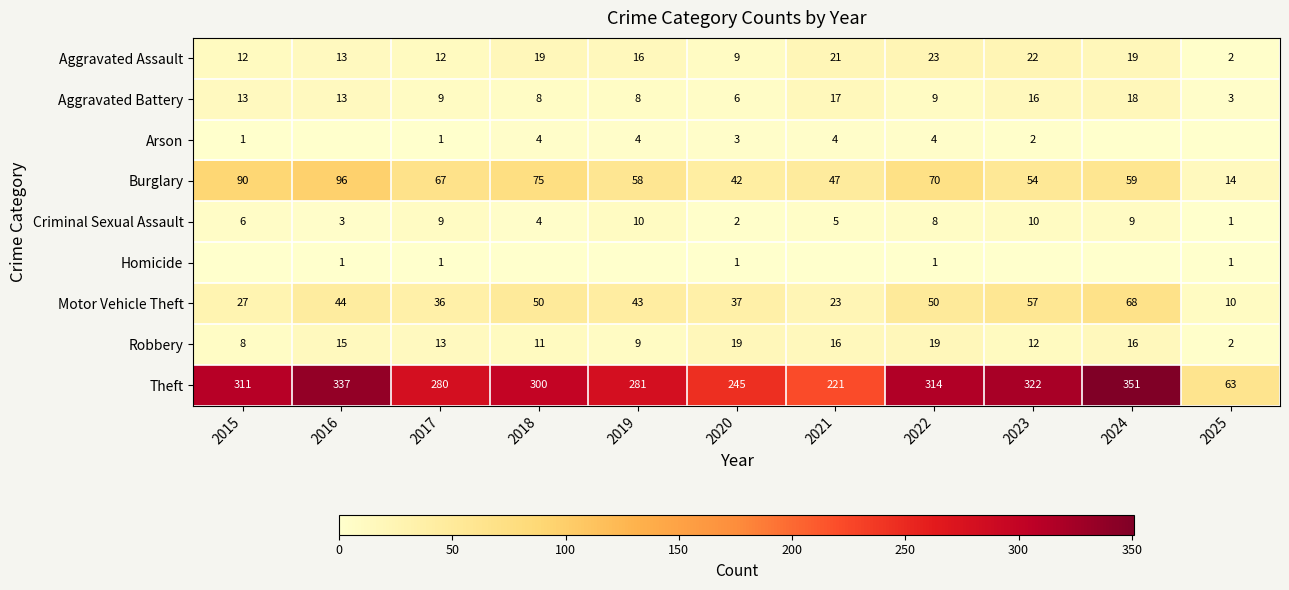

List the labels in order of Theft value, largest first.

2024, 2016, 2023, 2022, 2015, 2018, 2019, 2017, 2020, 2021, 2025